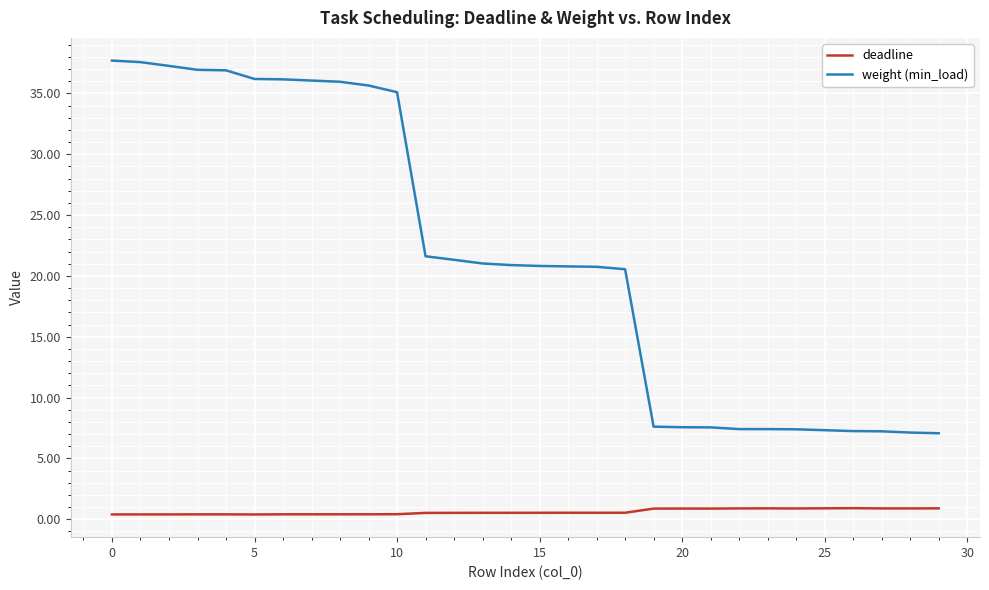

What is the difference between the maximum and second lowest values in the deadline series?

0.5